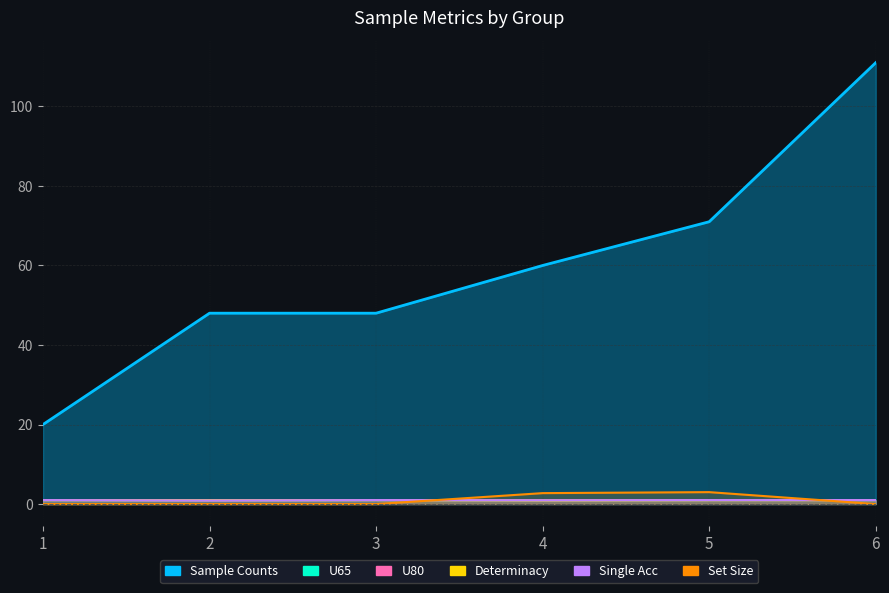

Between 1 and 5, which series saw the biggest shift?

Sample Counts